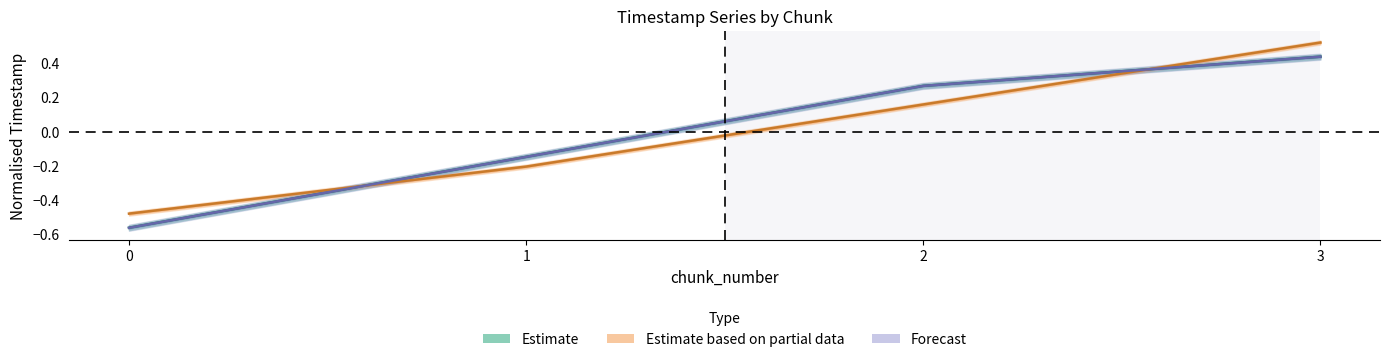

True or false: changed_timestamp and last_timestamp intersect in this chart.

False